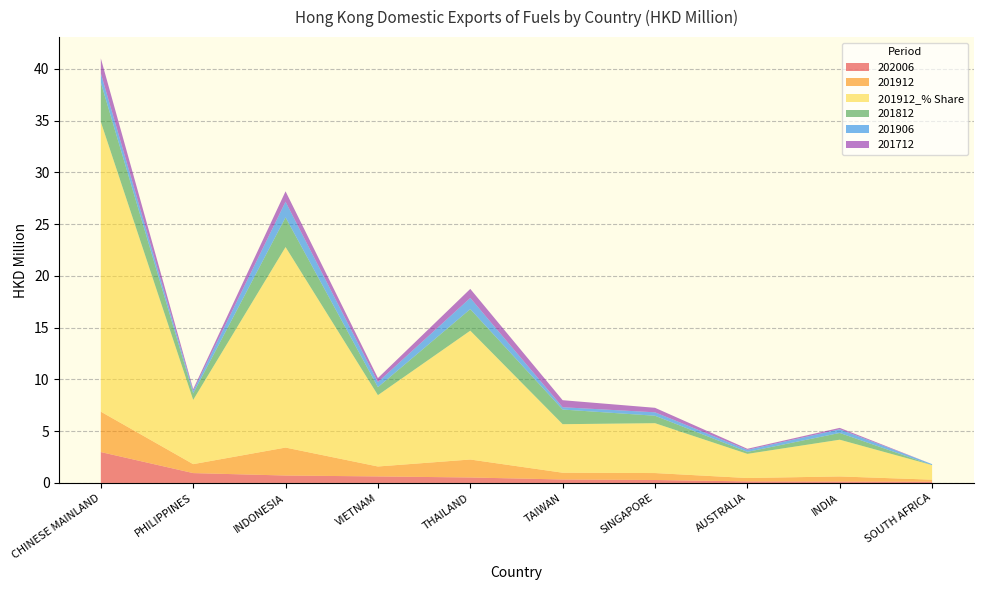

Reading left to right, transcribe all the data shown in this chart.

202006: CHINESE MAINLAND=3.0	PHILIPPINES=1.0	INDONESIA=0.7	VIETNAM=0.6	THAILAND=0.5	TAIWAN=0.3	SINGAPORE=0.3	AUSTRALIA=0.2	INDIA=0.1	SOUTH AFRICA=0.1
201912: CHINESE MAINLAND=3.9	PHILIPPINES=0.9	INDONESIA=2.7	VIETNAM=1.0	THAILAND=1.7	TAIWAN=0.7	SINGAPORE=0.7	AUSTRALIA=0.3	INDIA=0.5	SOUTH AFRICA=0.2
201912_% Share: CHINESE MAINLAND=28.0	PHILIPPINES=6.2	INDONESIA=19.4	VIETNAM=6.9	THAILAND=12.4	TAIWAN=4.7	SINGAPORE=4.8	AUSTRALIA=2.3	INDIA=3.5	SOUTH AFRICA=1.4
201812: CHINESE MAINLAND=3.8	PHILIPPINES=0.6	INDONESIA=2.9	VIETNAM=0.8	THAILAND=2.1	TAIWAN=1.4	SINGAPORE=0.7	AUSTRALIA=0.2	INDIA=0.7	SOUTH AFRICA=0.0
201906: CHINESE MAINLAND=0.9	PHILIPPINES=0.2	INDONESIA=1.5	VIETNAM=0.5	THAILAND=1.1	TAIWAN=0.2	SINGAPORE=0.3	AUSTRALIA=0.2	INDIA=0.4	SOUTH AFRICA=0.1
201712: CHINESE MAINLAND=1.4	PHILIPPINES=0.2	INDONESIA=1.0	VIETNAM=0.4	THAILAND=0.9	TAIWAN=0.7	SINGAPORE=0.4	AUSTRALIA=0.1	INDIA=0.1	SOUTH AFRICA=0.0